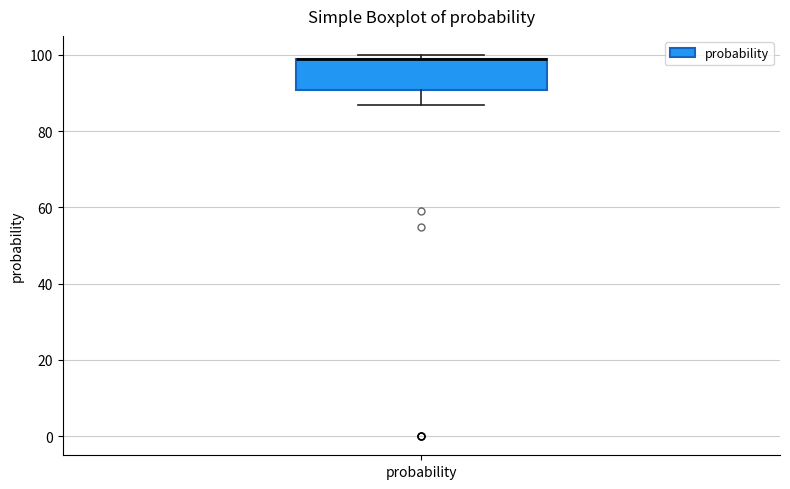

Read this box plot against the y-axis: the position of the median line, the range covered by the box, and the ends of both whiskers. The values are not printed on the chart, so give them approximately, as read against the axis.

median 100 (drawn on the box's upper edge), box 90 to 100, whiskers 88 to 100 (just above the box's upper edge)